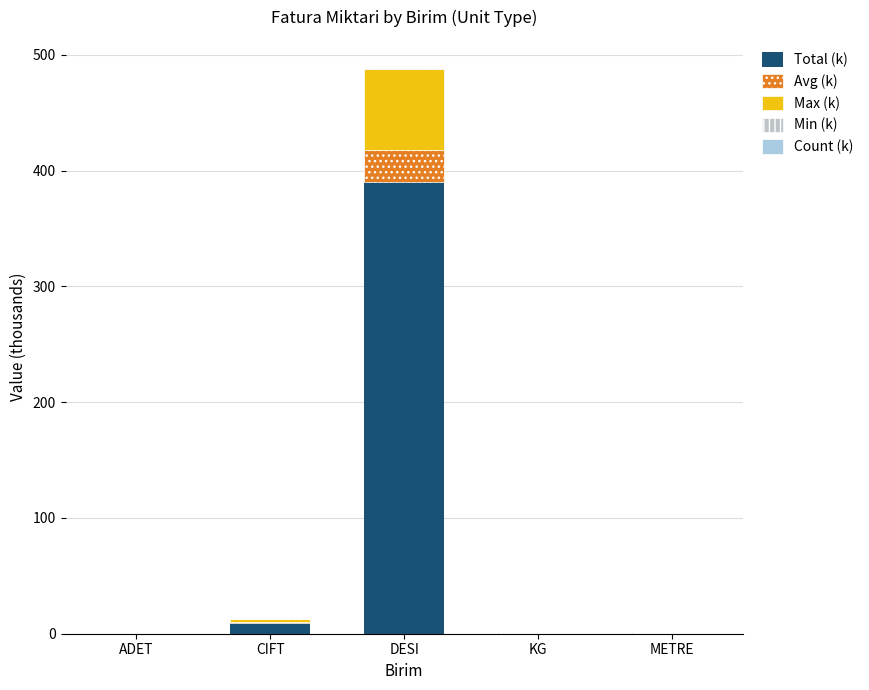

How many distinct data groups are displayed?

5